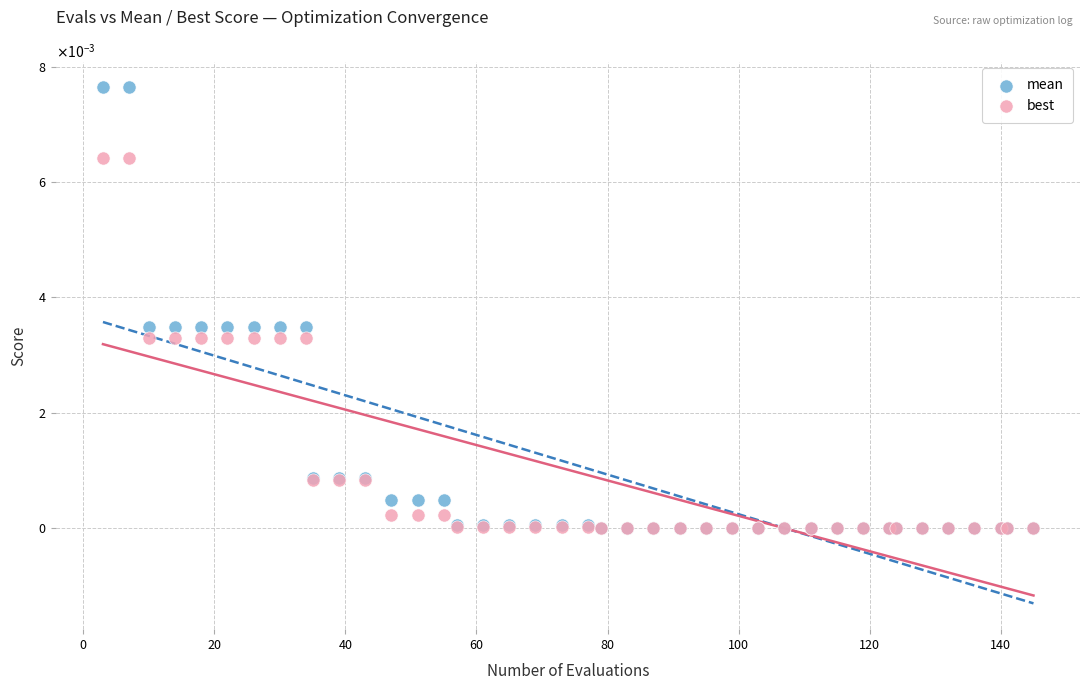

Which series has the largest Y range (max minus min)?

mean